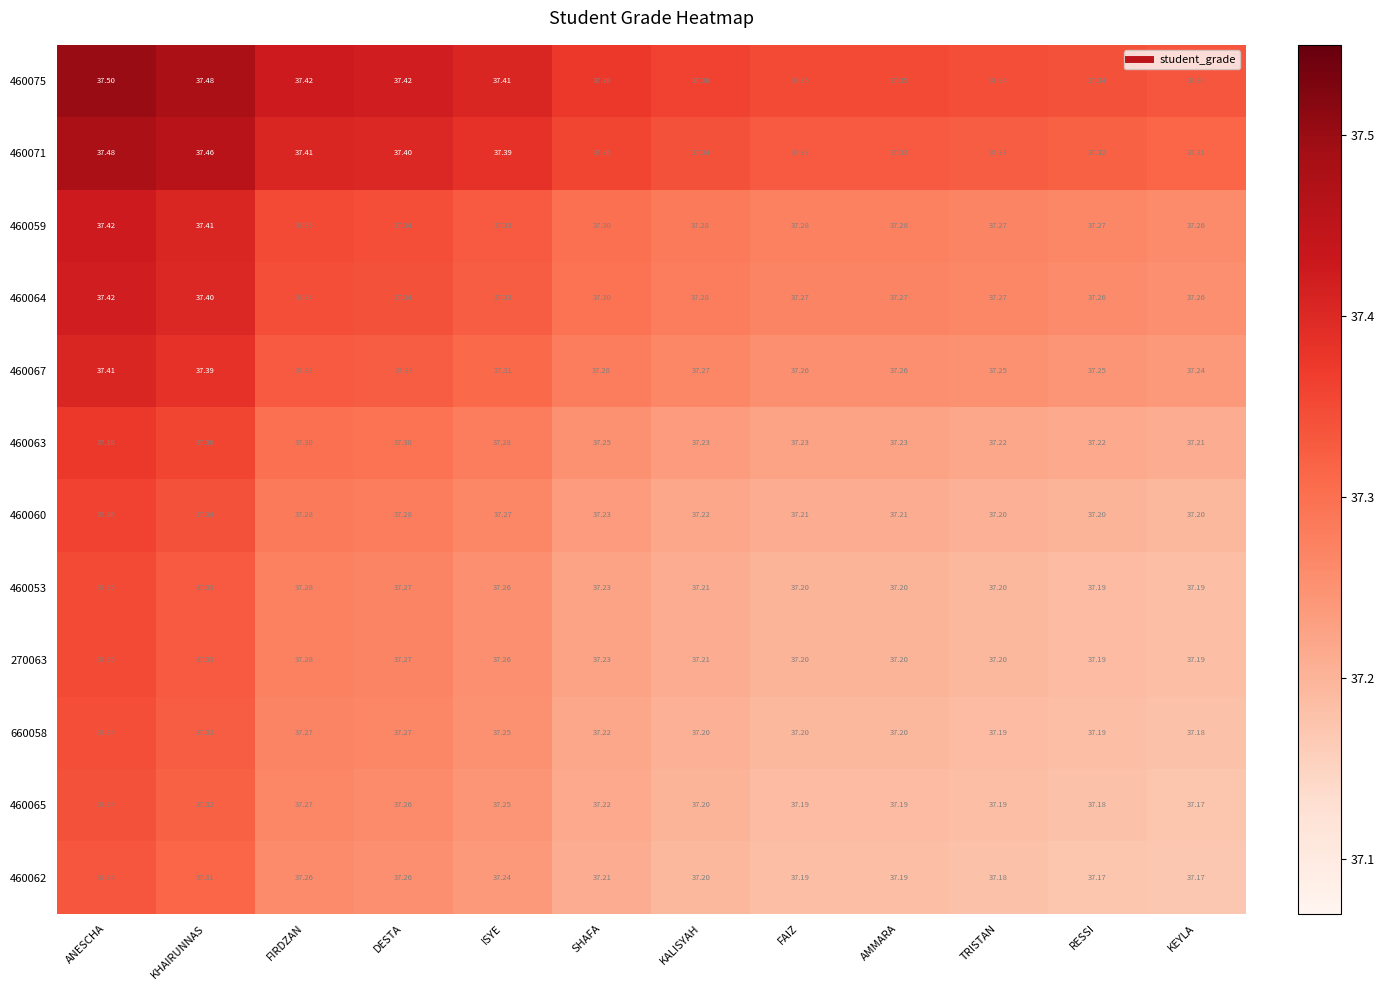

At which category does the chart reach its peak across all series?

ANESCHA